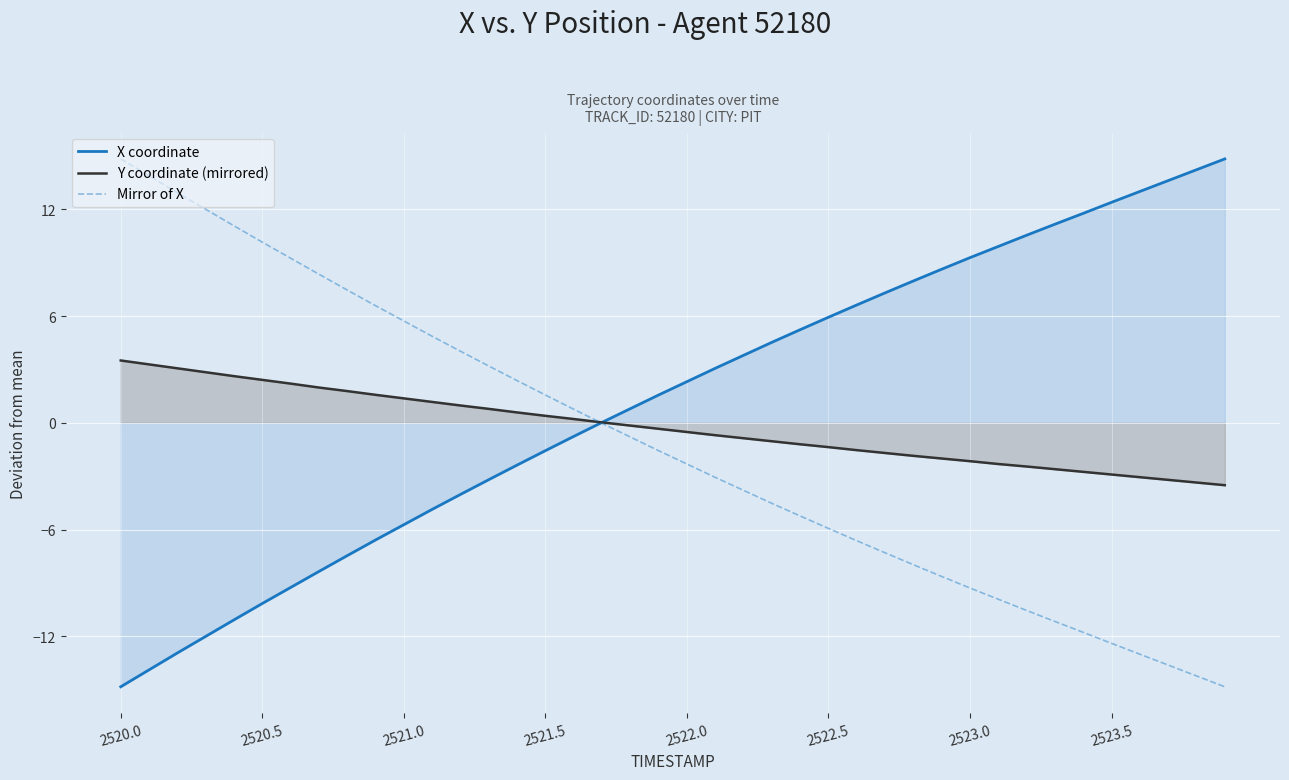

True or false: X coordinate has more than 1 points higher than both neighbors.

False